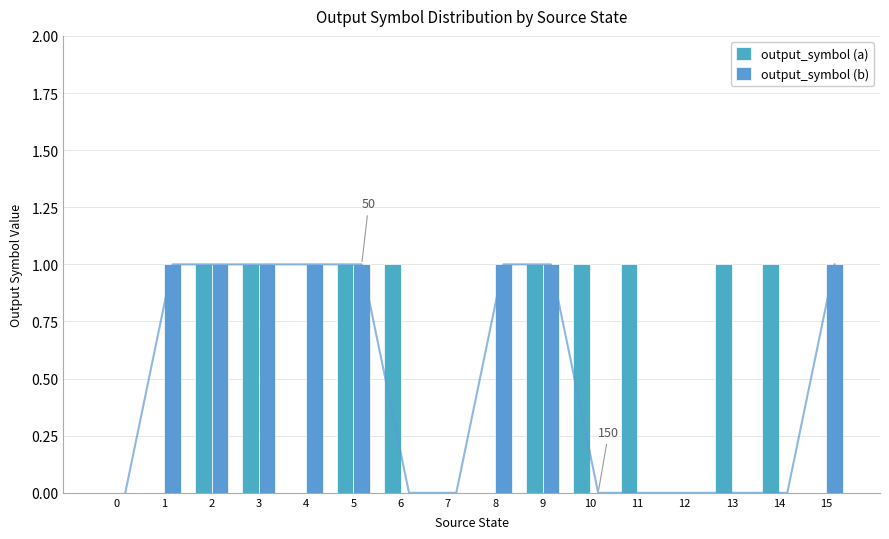

Which series changed the most between 1 and 4?

output_symbol (a)